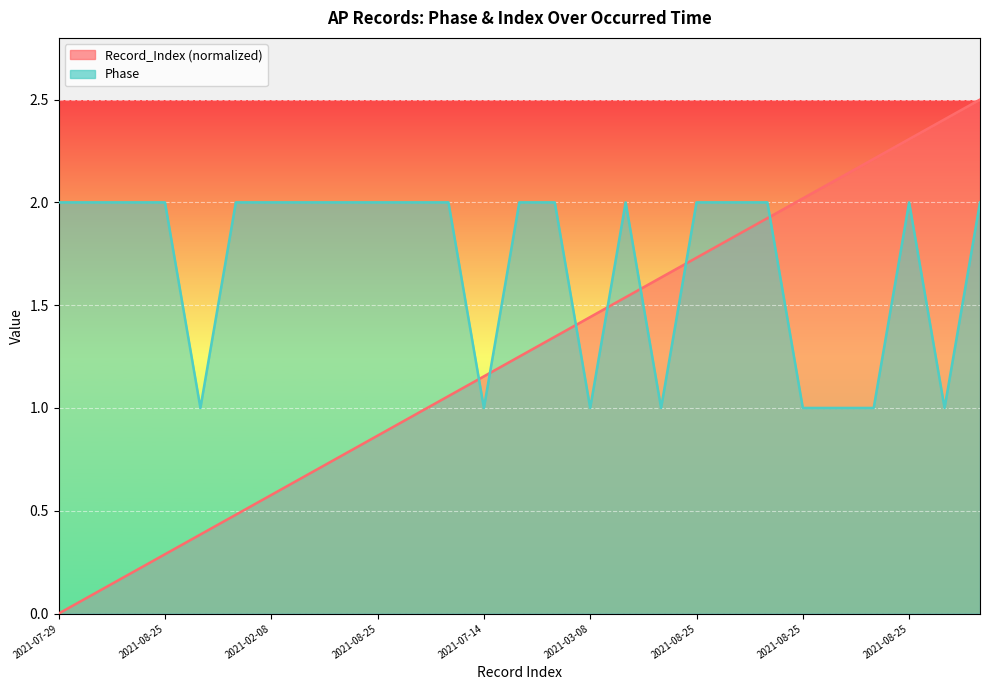

Which category has the lowest value in the Phase series?

2021-05-01